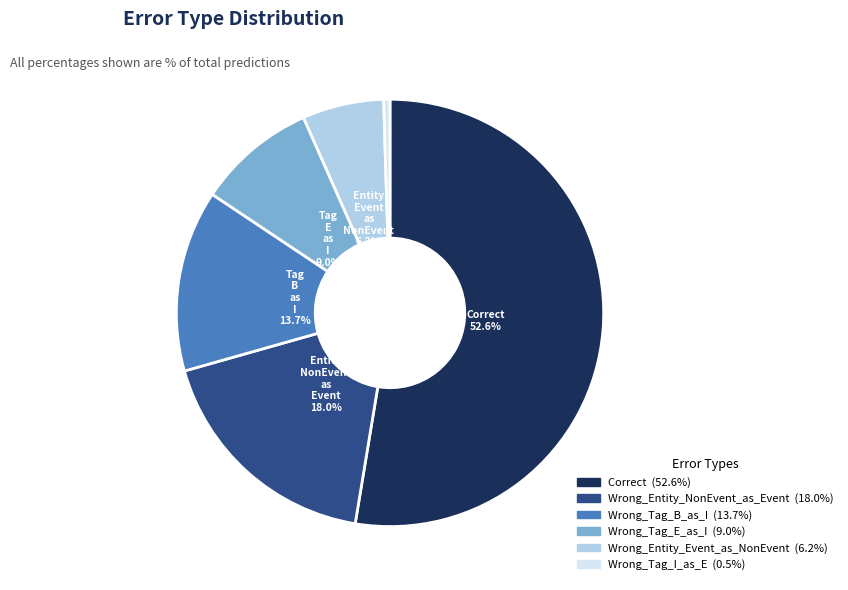

Is there a majority slice in this chart?

Yes